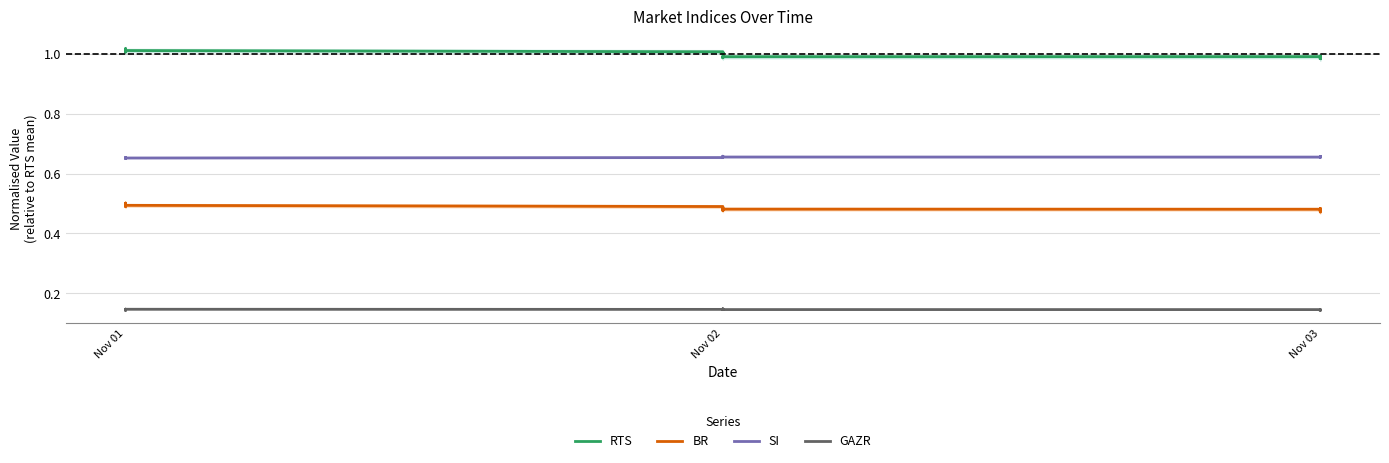

What is the sum of all SI values?

26.2